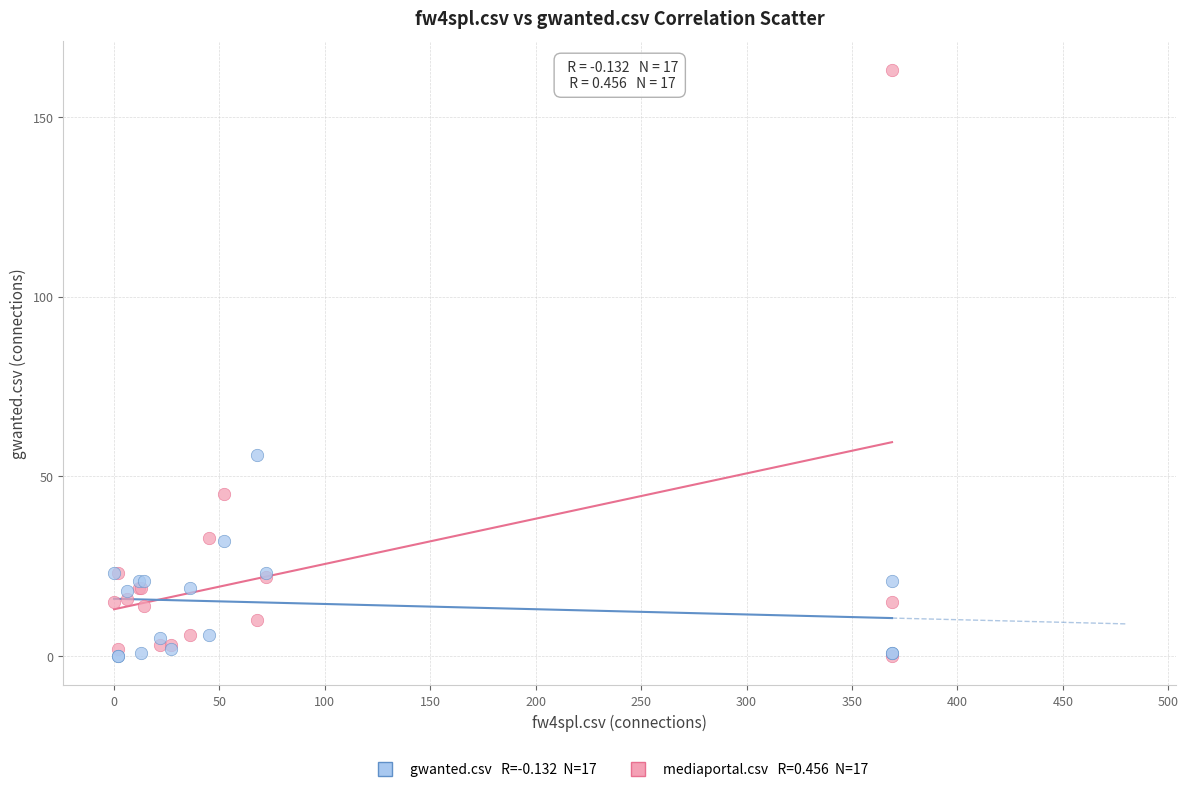

Across all series, what Y value is closest to 81?

56